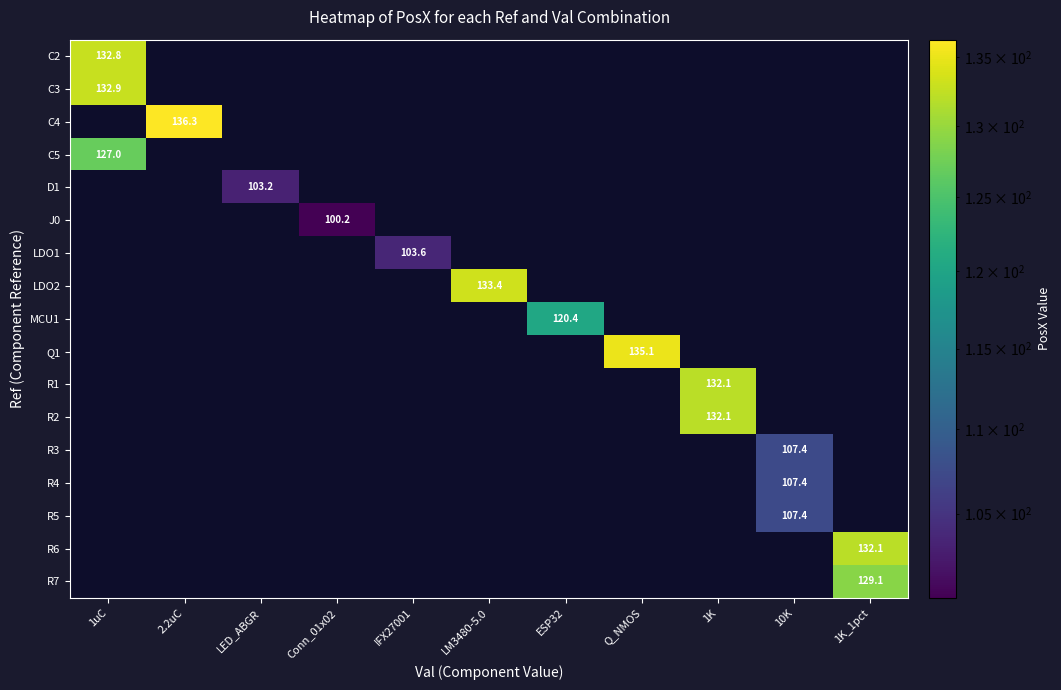

Is the value of J0 at 2.2uC greater than the value of LDO2 at 1uC?

No